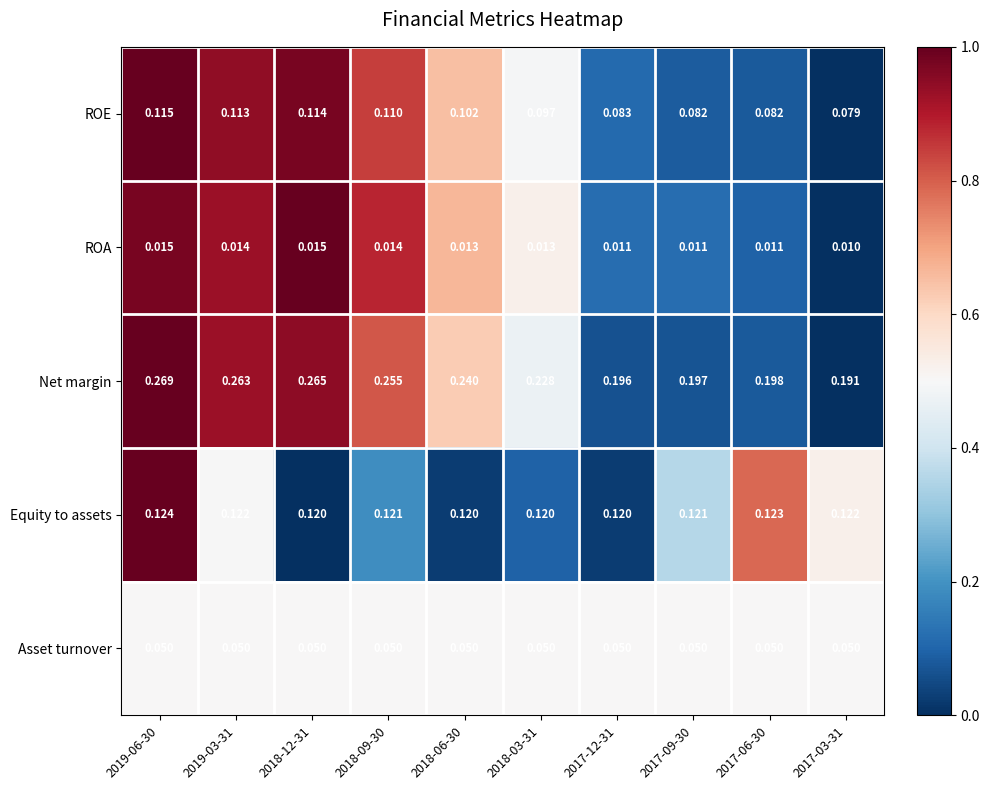

Which series has the largest total across all categories?

Net margin